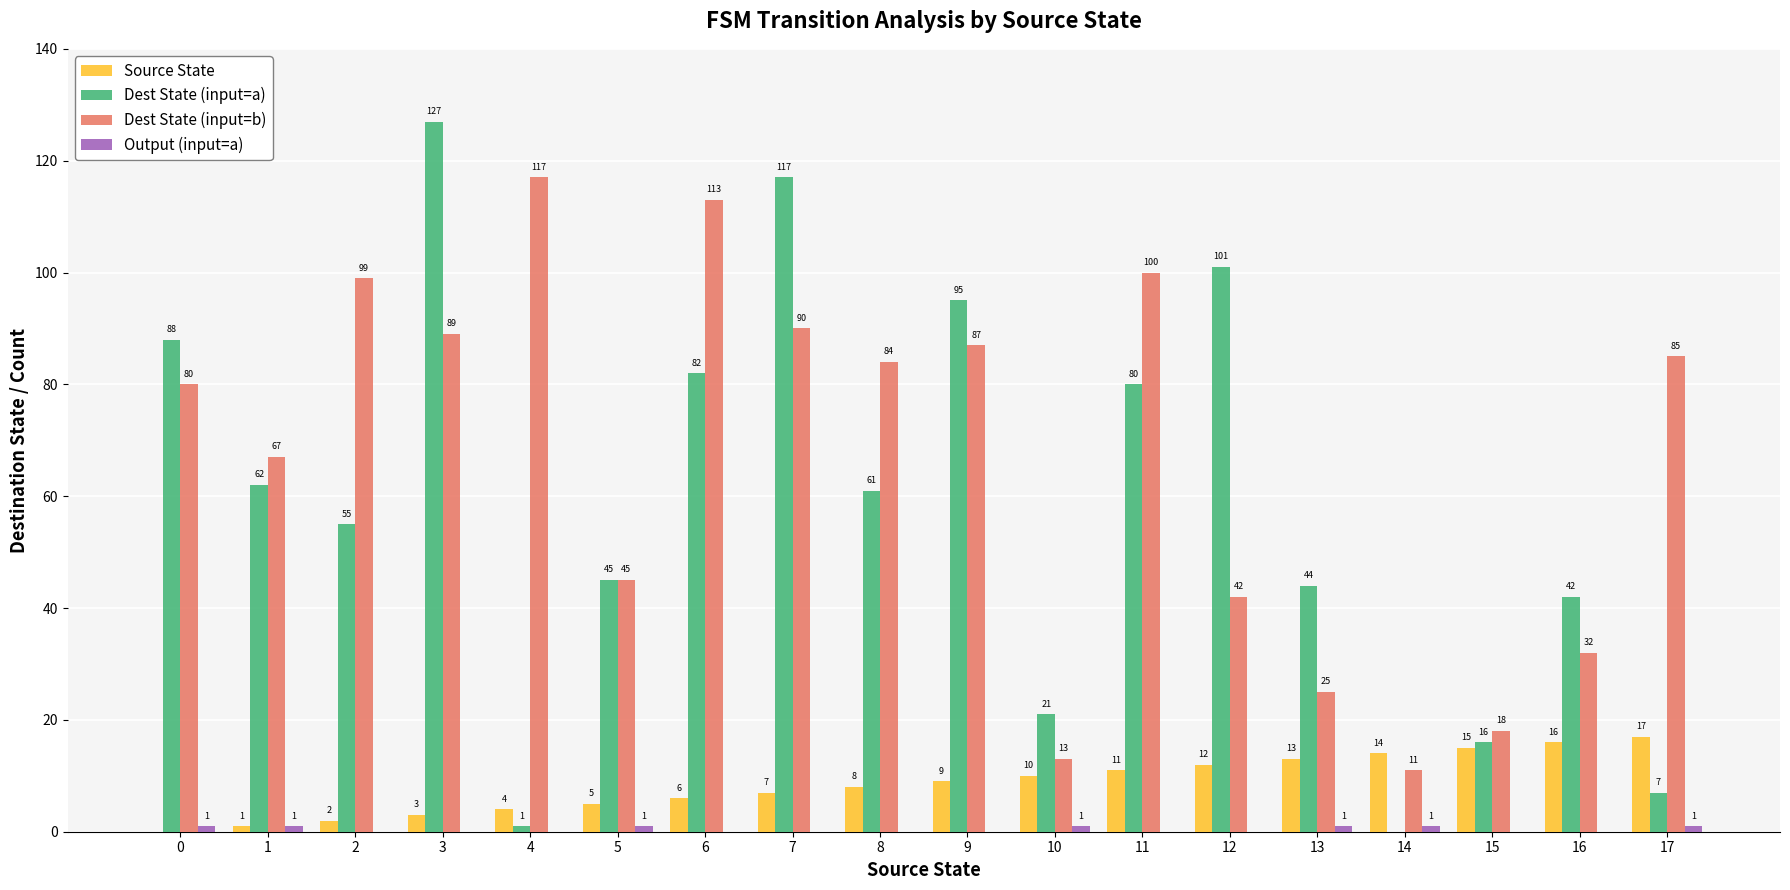

What is the maximum value for Dest State (input=a)?

127